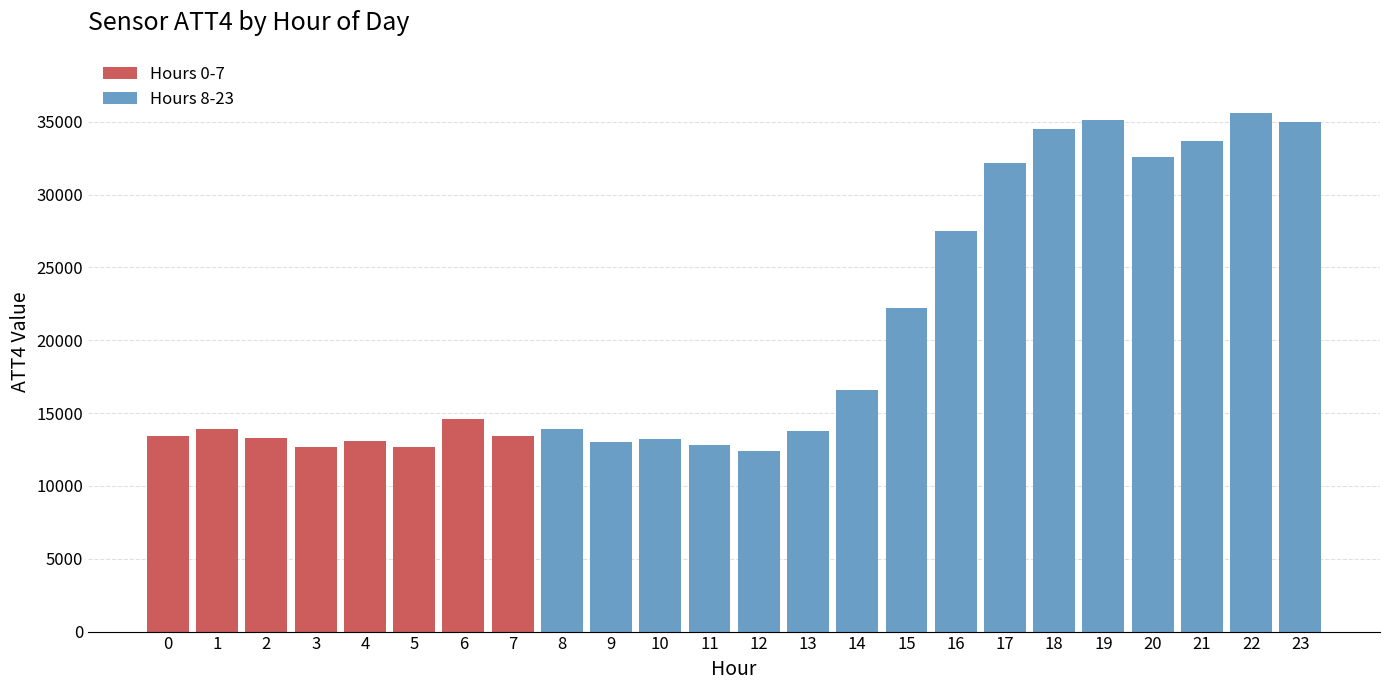

What is the value of the 19th bar from the left?

34500